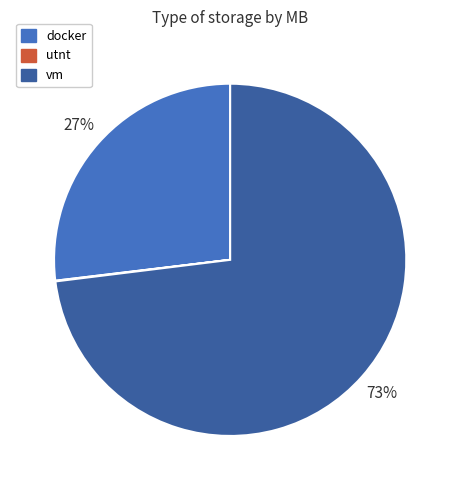

Which slice is the largest?

vm